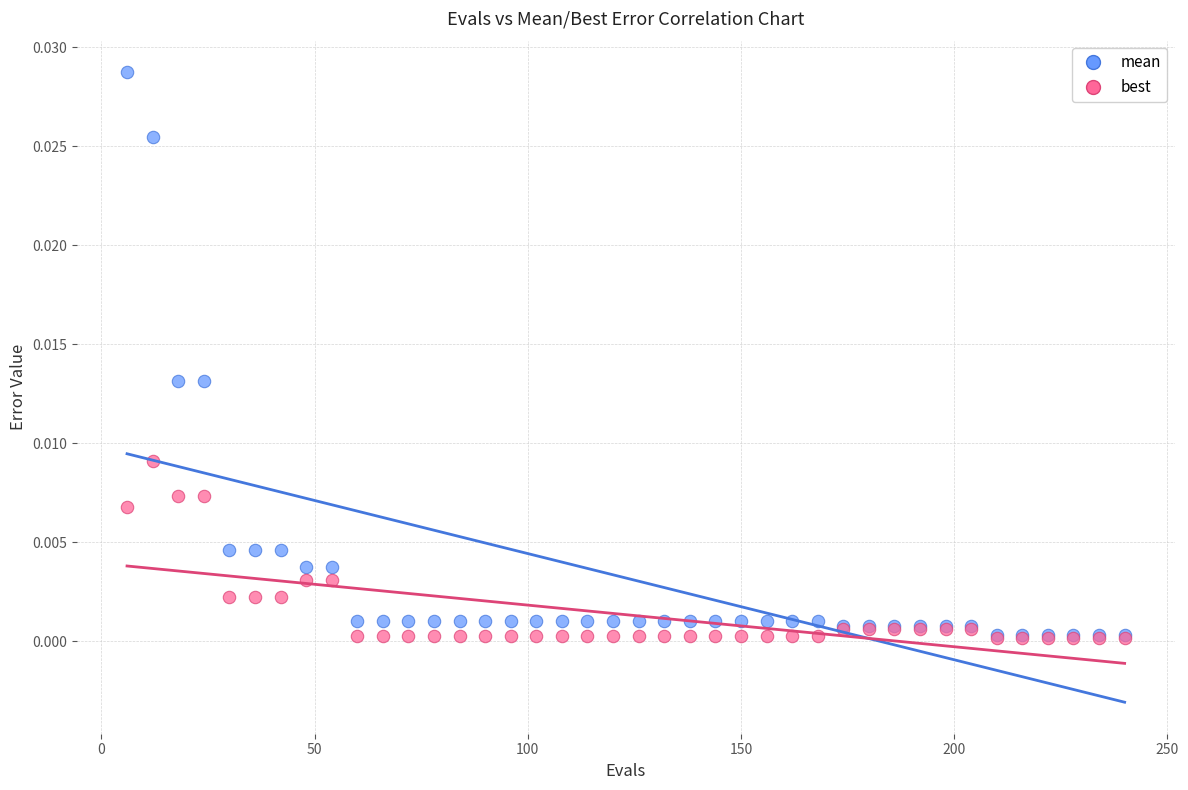

Which series has the widest spread of Y values?

mean